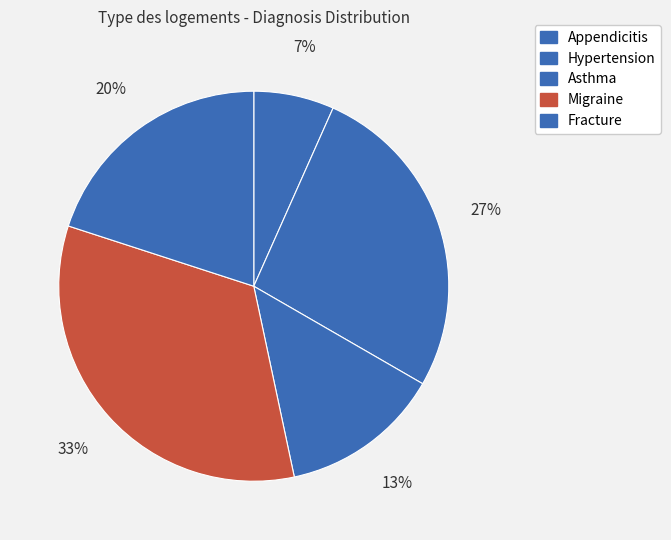

True or false: Asthma accounts for 13% of the total.

True